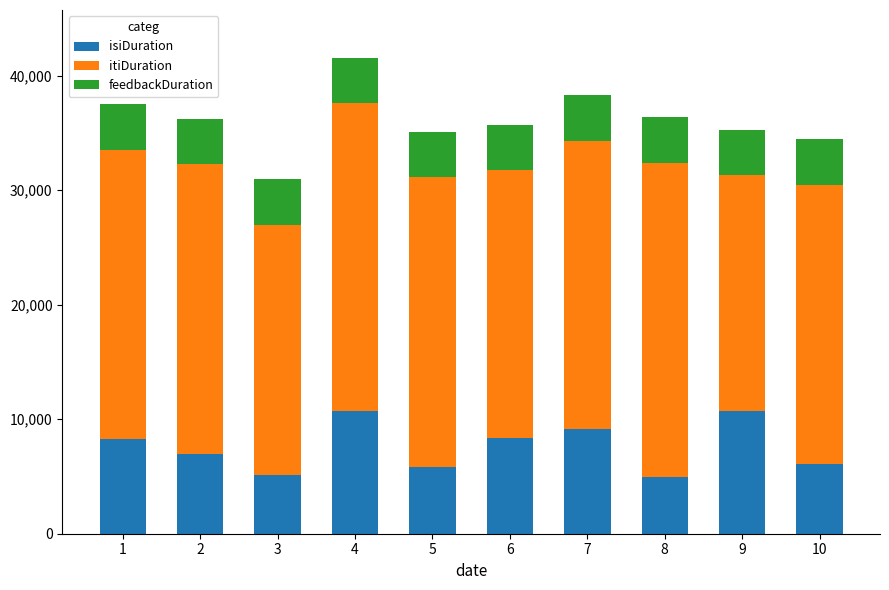

What is the maximum value for isiDuration?

10737.0